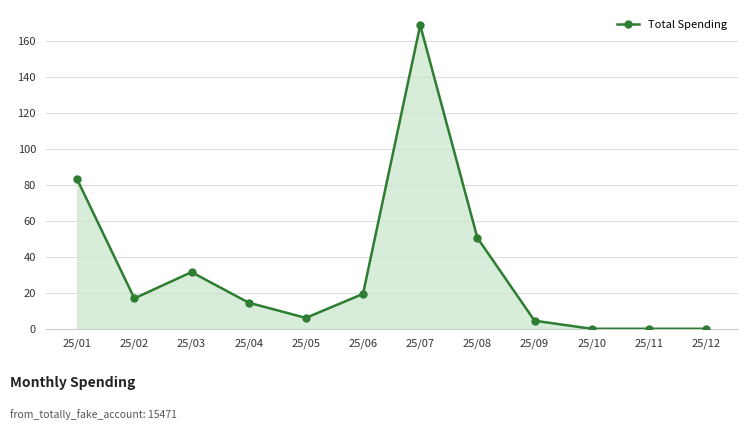

What is the difference between the maximum and minimum values?

168.8